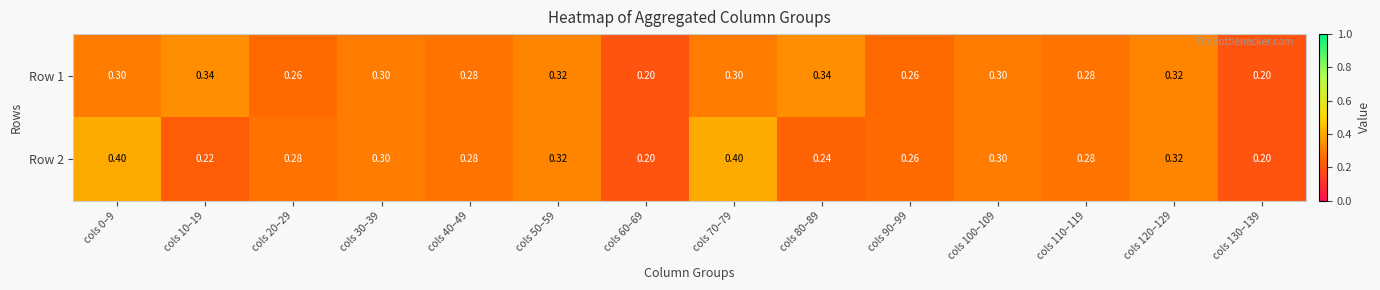

Which series changed the most between cols 20–29 and cols 30–39?

Row 1